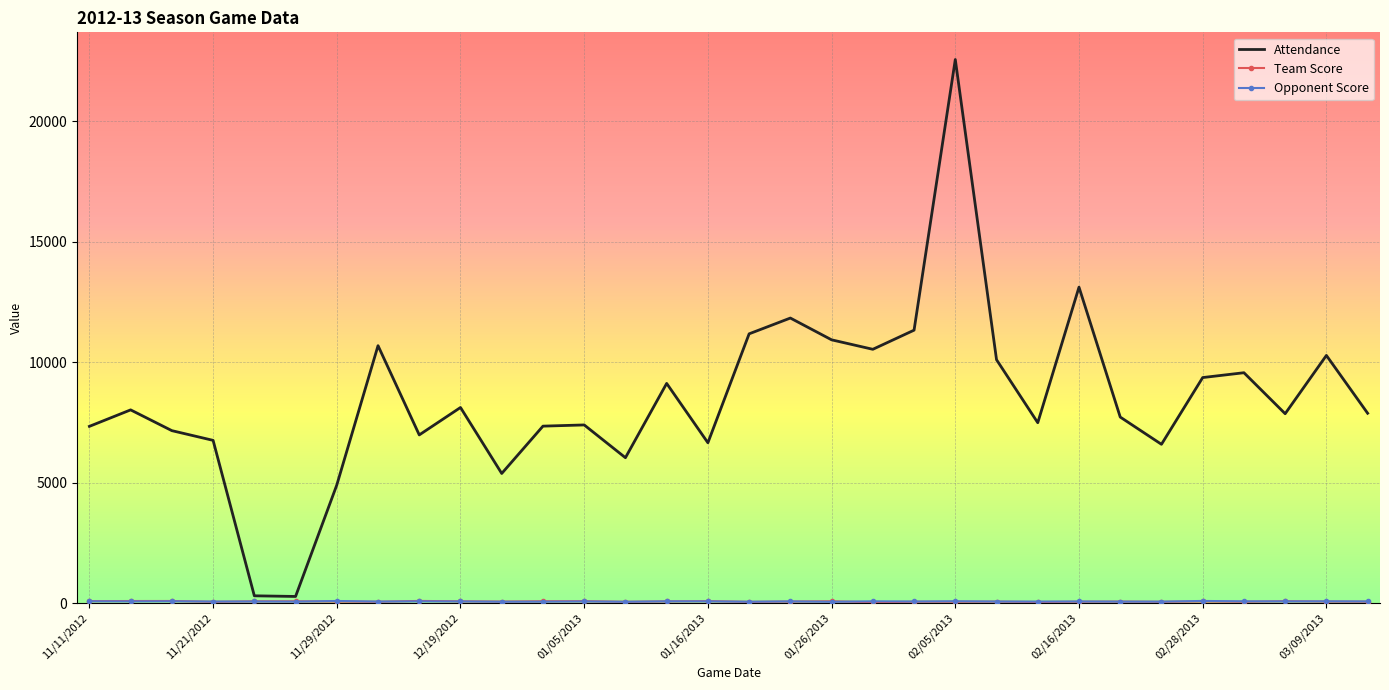

What is the maximum value shown in the chart?

22559